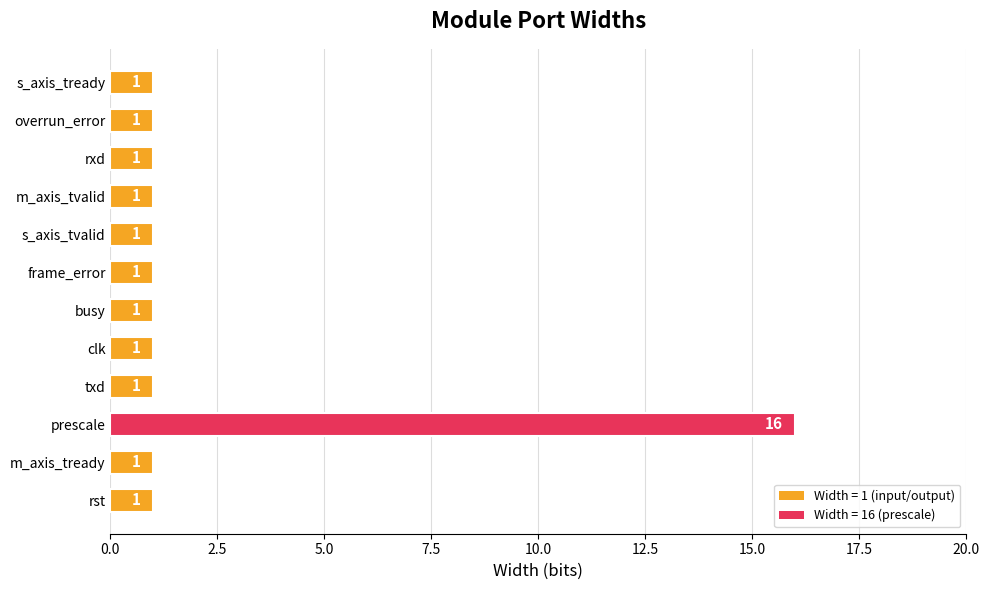

Is it true that the value at frame_error is 1?

True